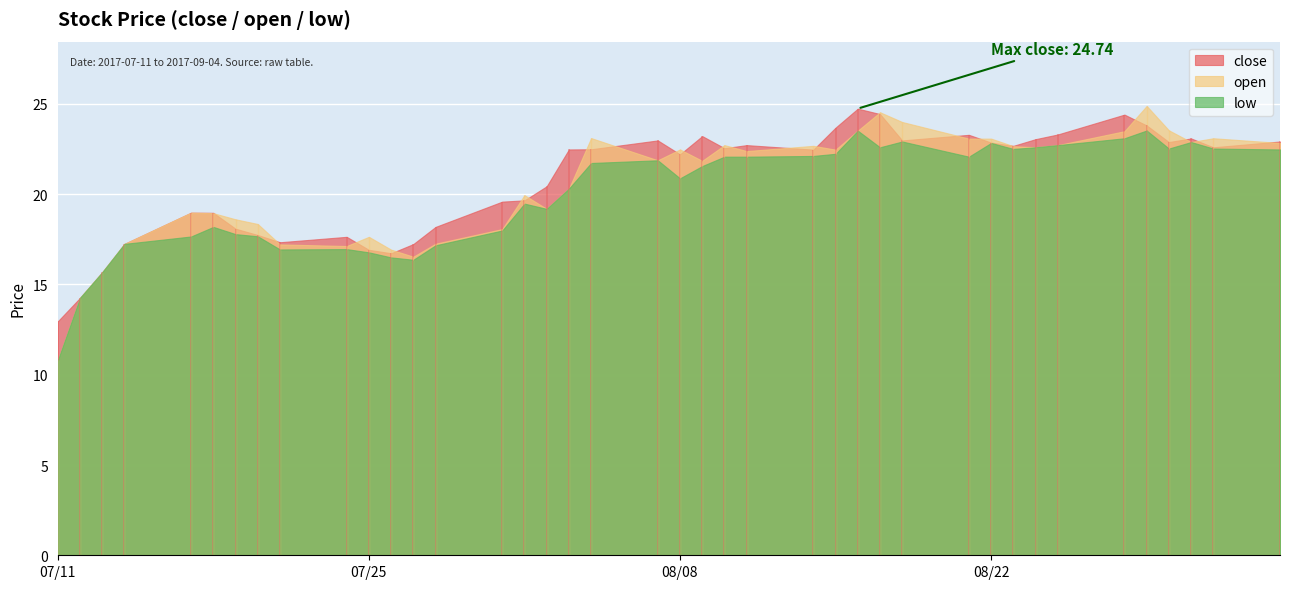

List the series in order of their peak value, highest first.

open, close, low